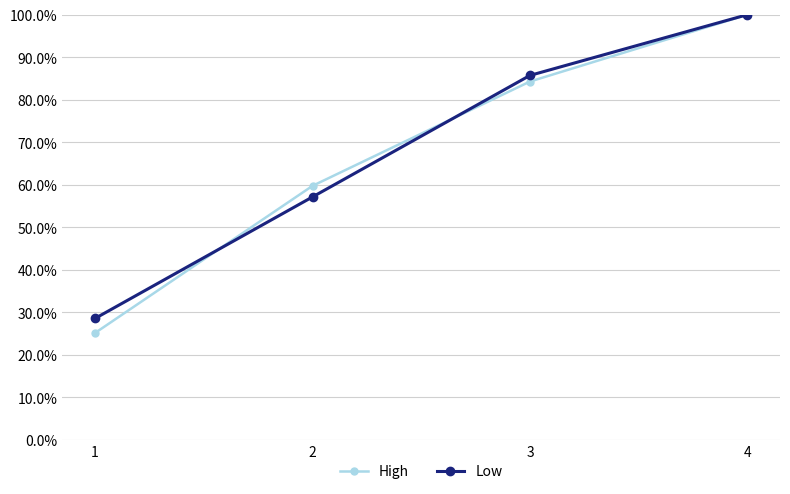

Read the High value at 1.

0.3